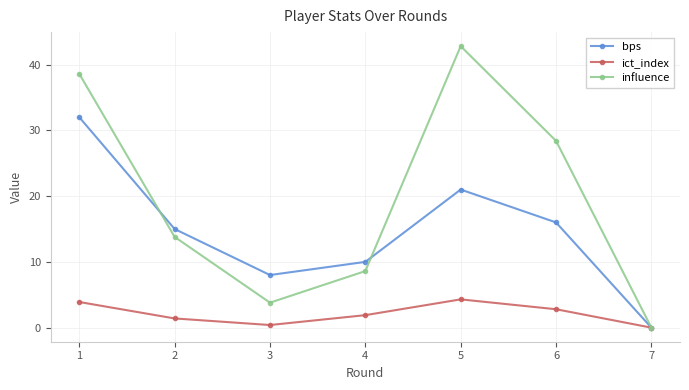

What is the difference between the ict_index values at 1 and 6?

1.1